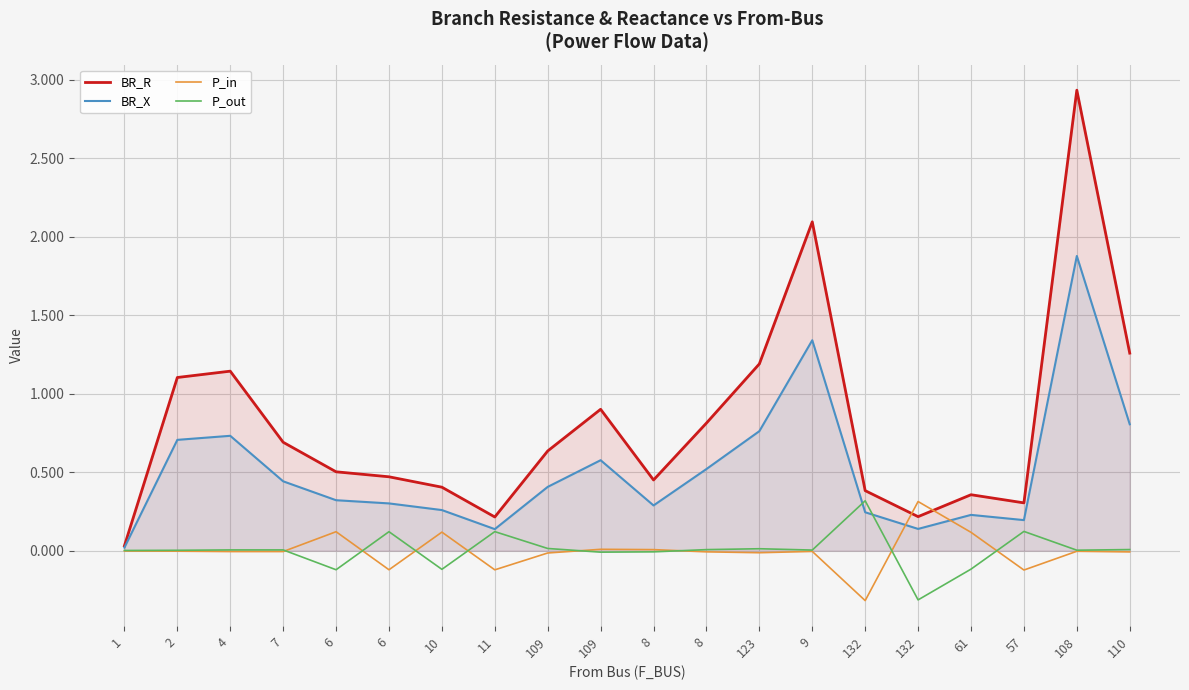

At how many categories does at least one series exceed 1?

6